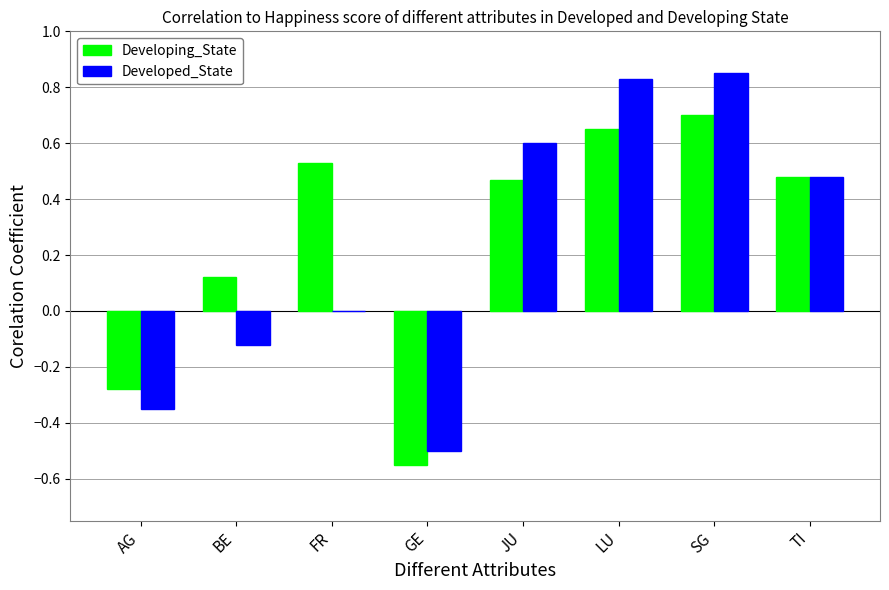

Is the value of Developed_State at GE greater than the value of Developing_State at GE?

Yes